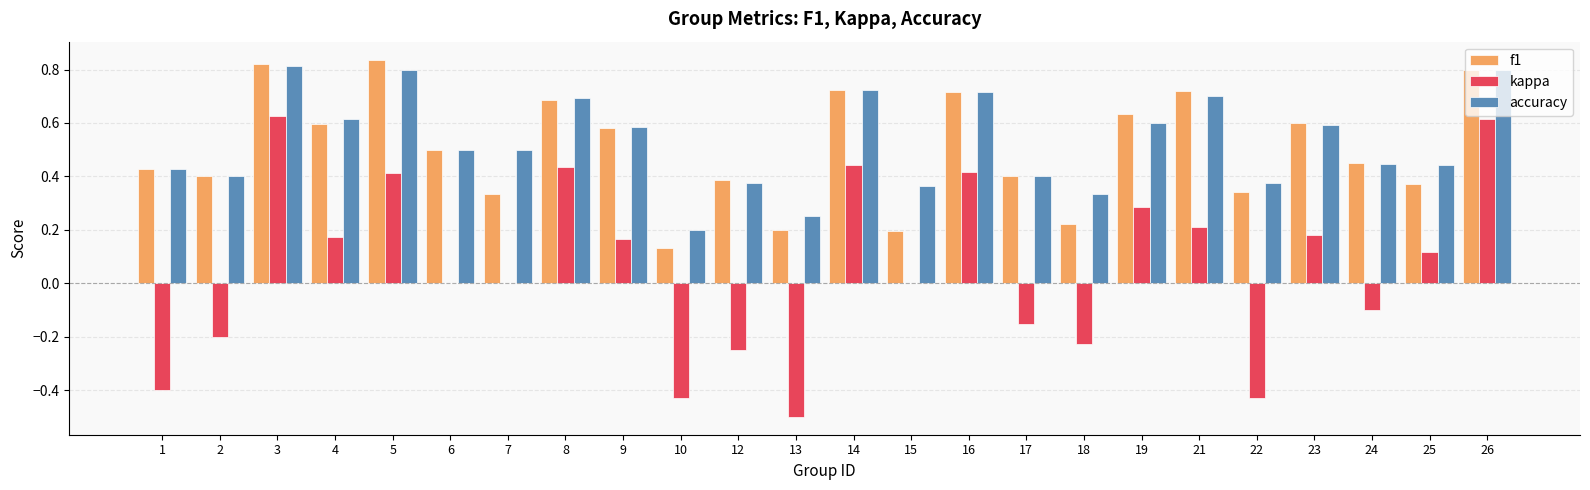

What is the sum of all accuracy values?

12.6